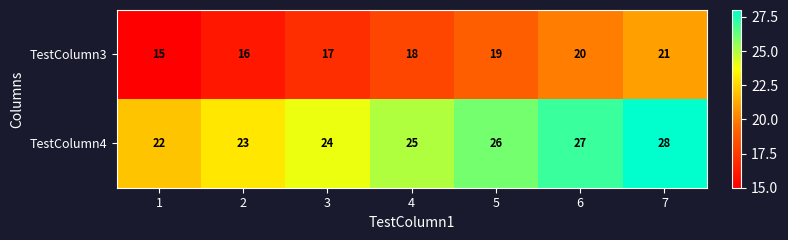

Reading left to right, extract all data points from this chart.

TestColumn3: 15	16	17	18	19	20	21
TestColumn4: 22	23	24	25	26	27	28